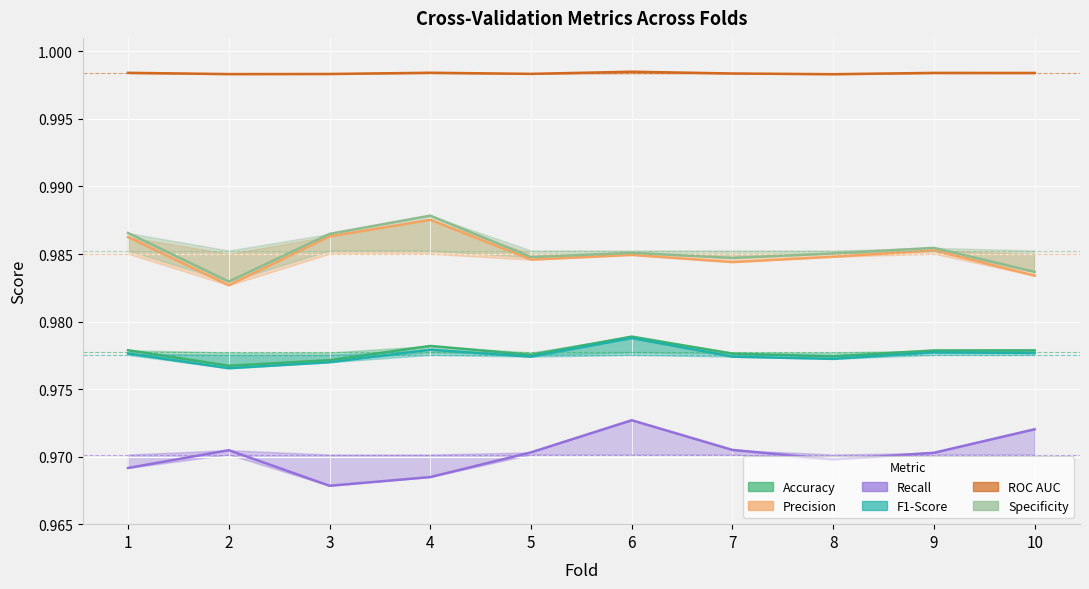

Does the chart display data point markers on the line(s)?

No